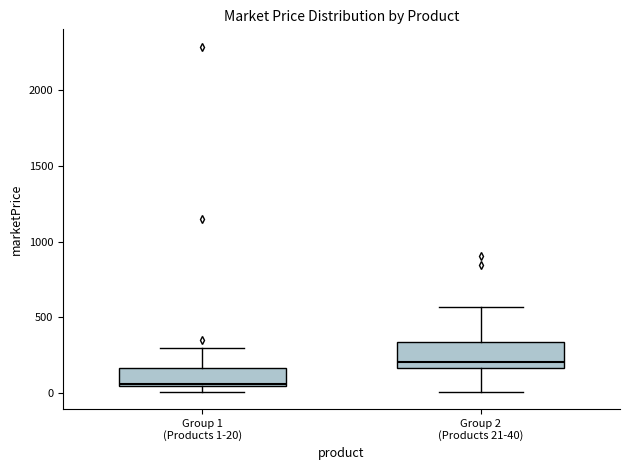

Which box's median line is the highest?

Group 2 (Products 21-40)